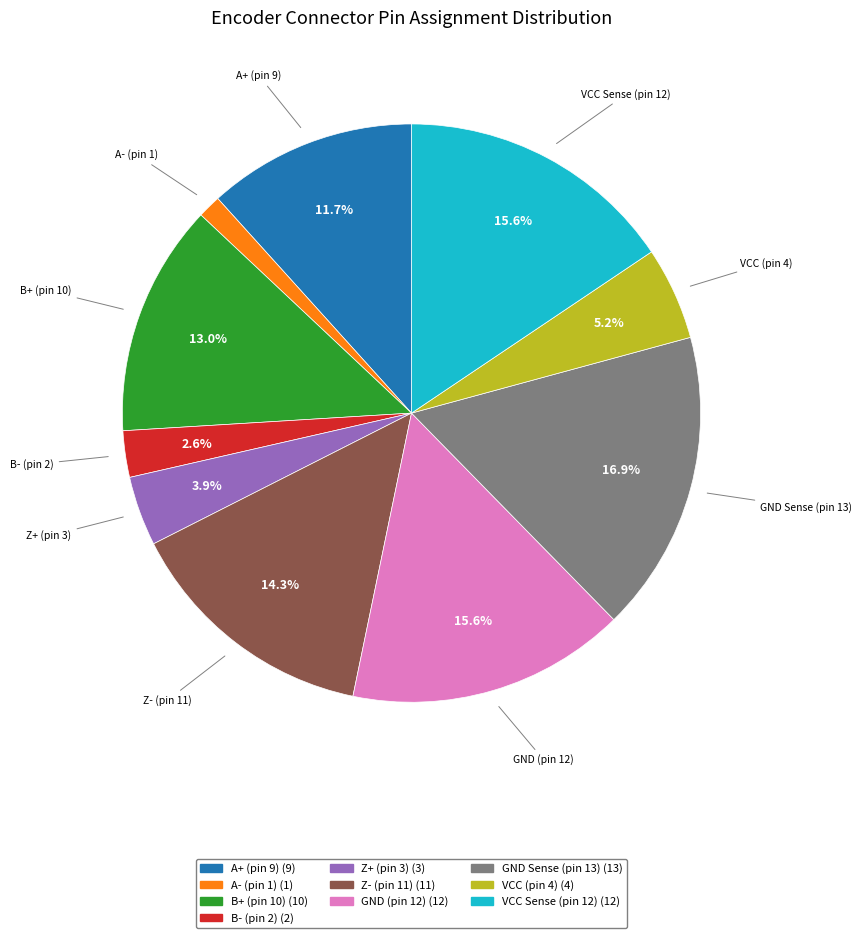

How many slices are in this pie chart?

10